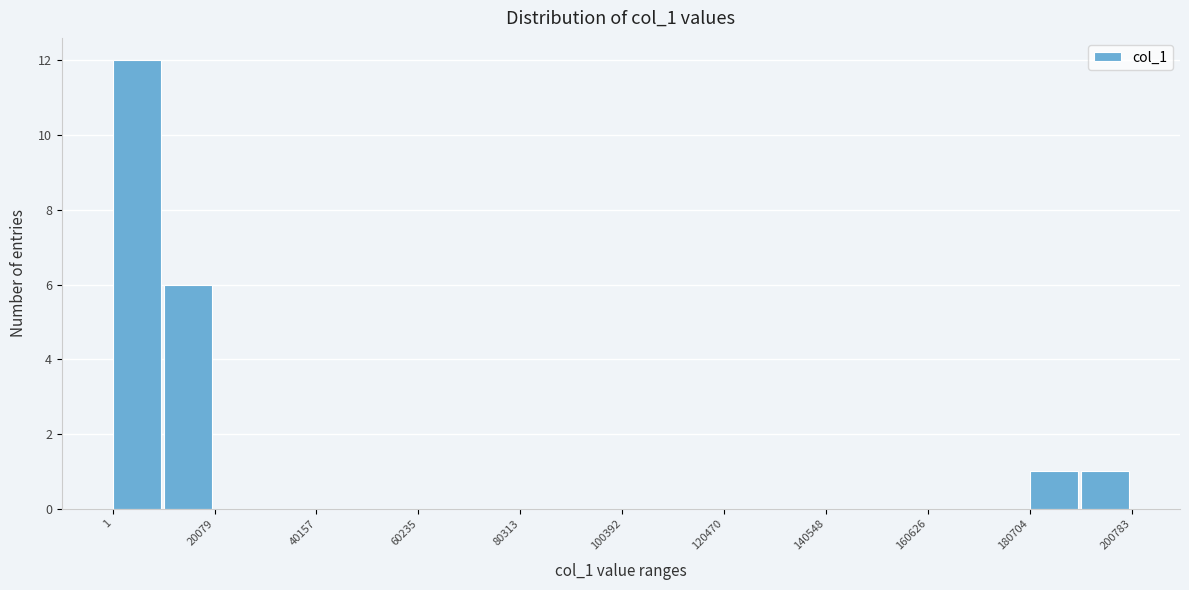

Read against the x-axis, roughly where is the centre of the tallest bar?

5000